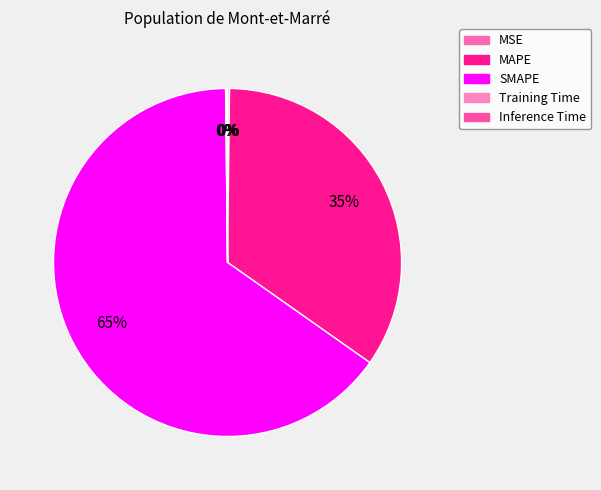

Do Inference Time and MSE together represent more than half of the pie?

No